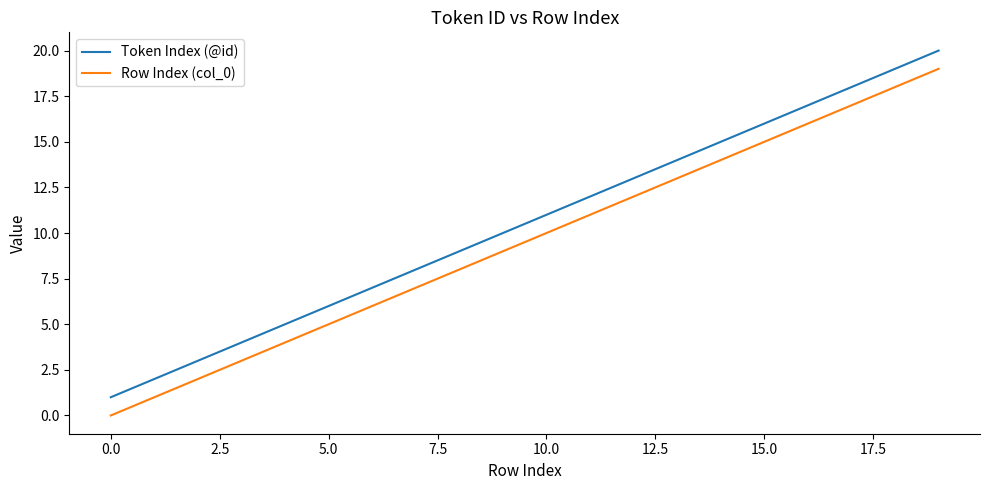

Rank the series by their average value, from lowest to highest.

Row Index (col_0), Token Index (@id)